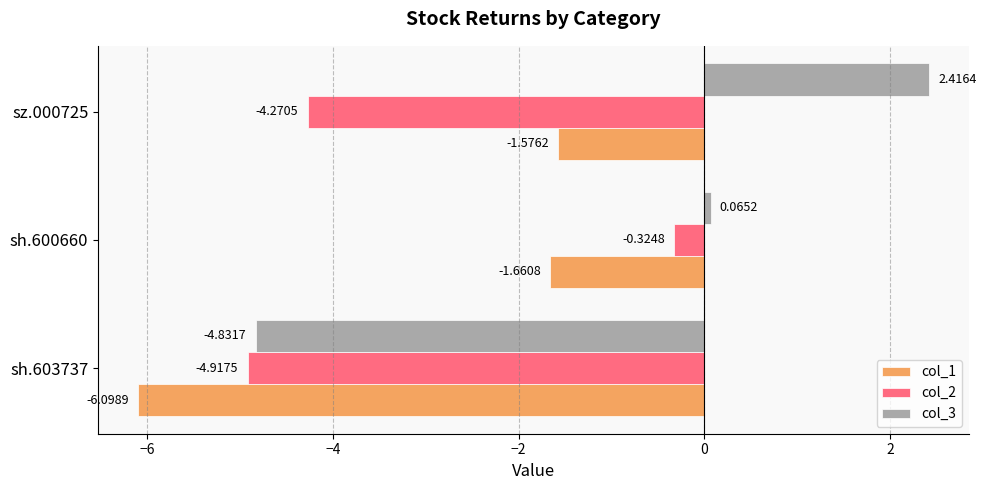

What is the difference between the maximum and second lowest values in the col_2 series?

3.9